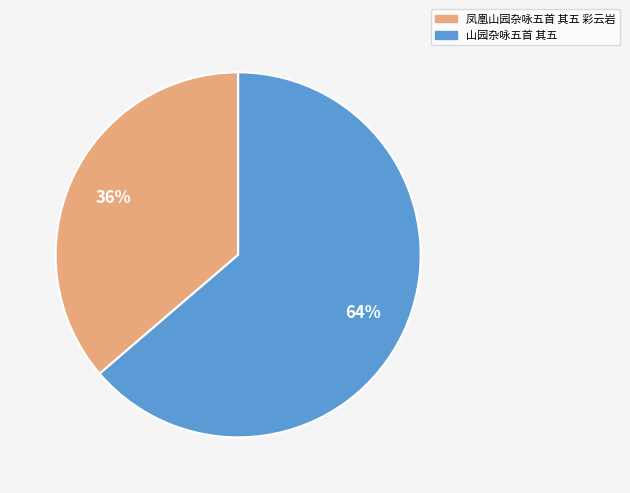

To the nearest percent, what portion does 凤凰山园杂咏五首 其五 彩云岩 represent?

36%